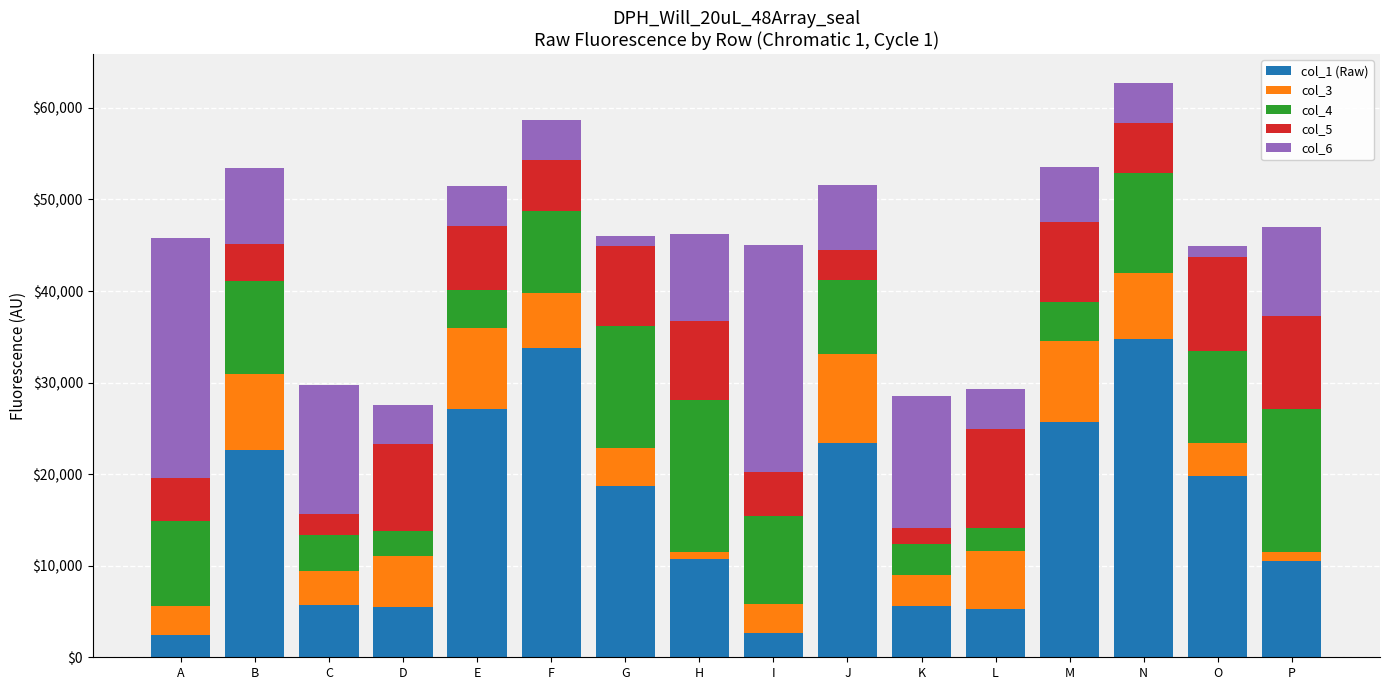

The value of col_1 (Raw) at H is 10680. True or false?

True